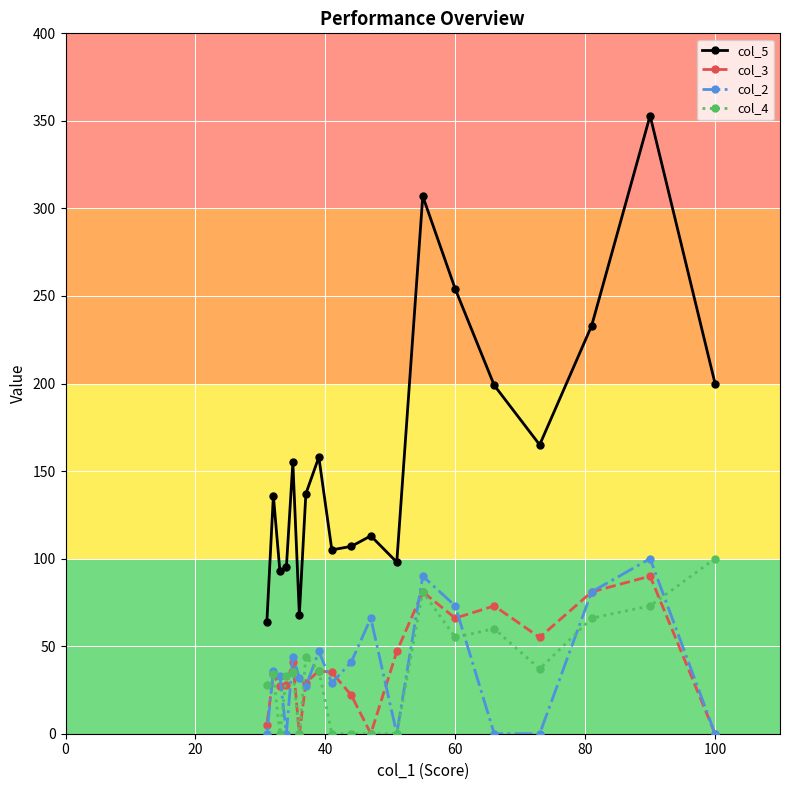

Which series has the largest range (max minus min)?

col_5